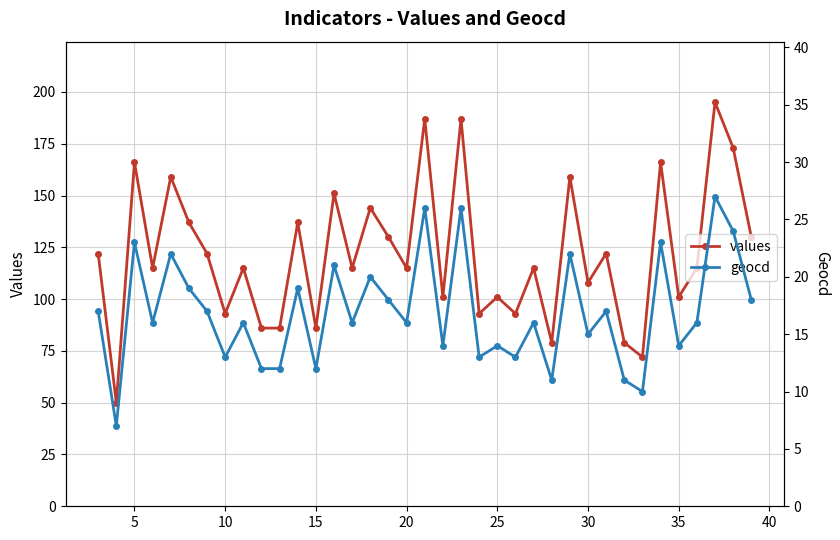

What are all the series names shown in the legend?

values, geocd